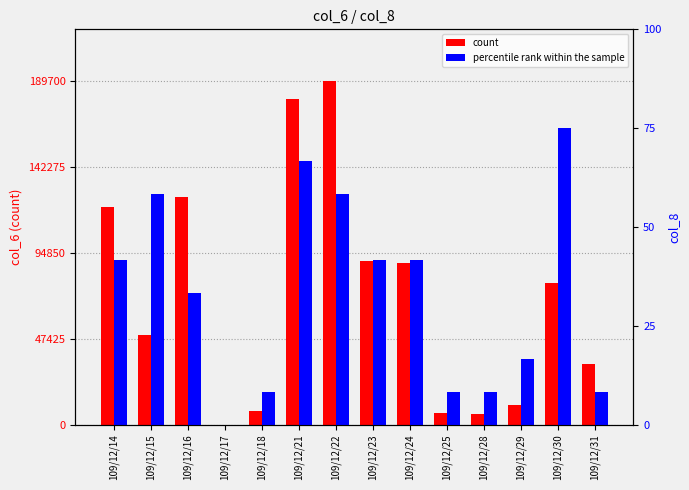

List the series in order of their peak value, lowest first.

percentile rank within the sample, count